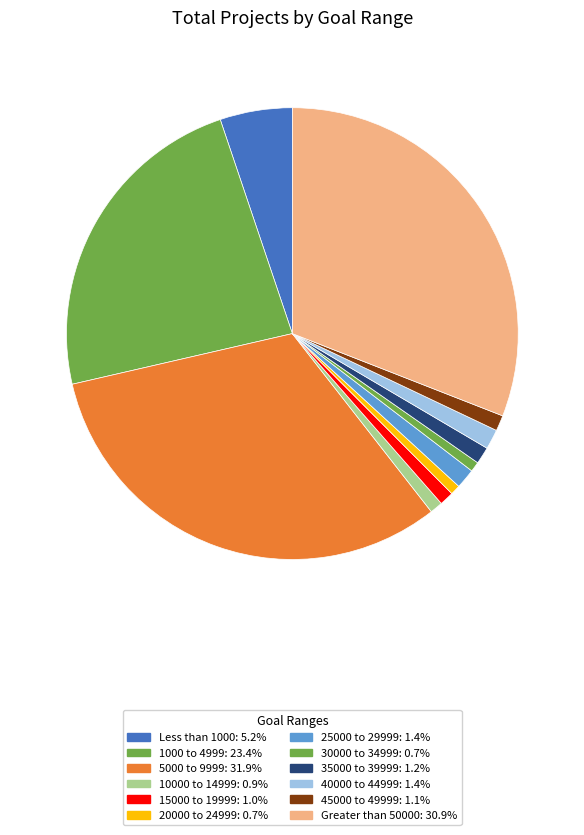

How many segments does this pie chart have?

12